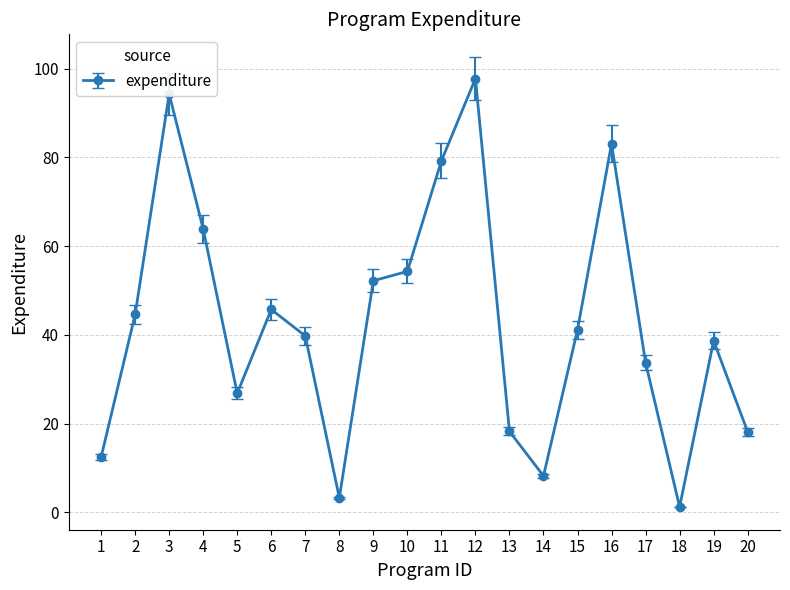

Count the number of values greater than 41.

10